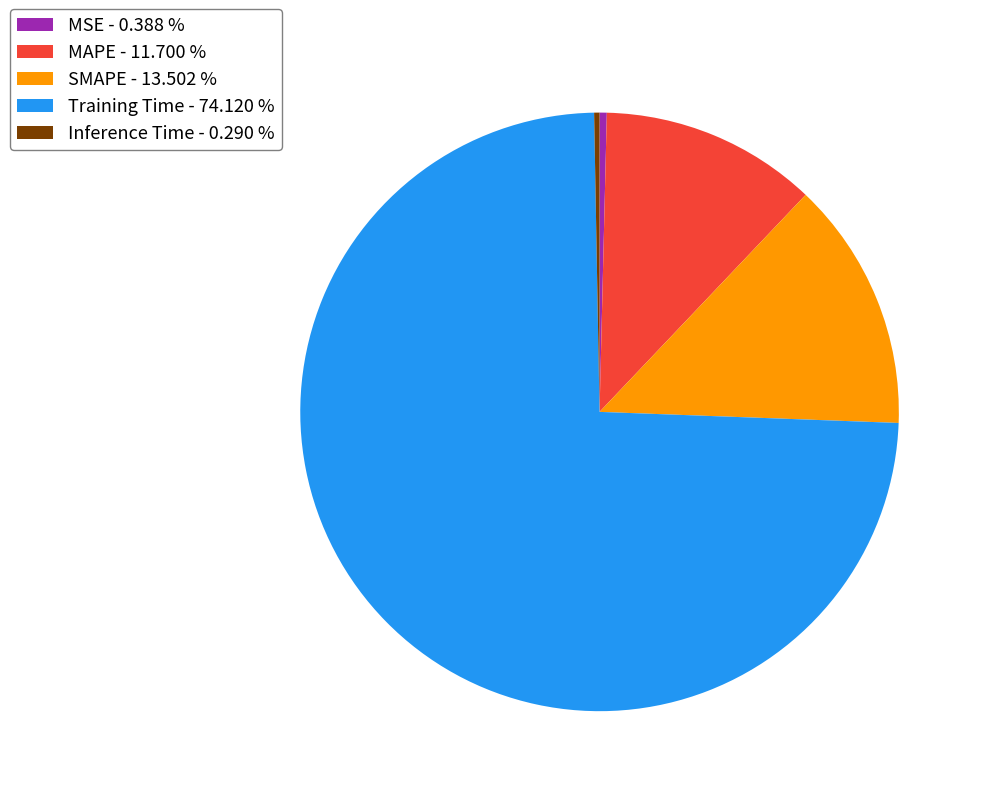

Is it true that MAPE is 12% of the pie?

True